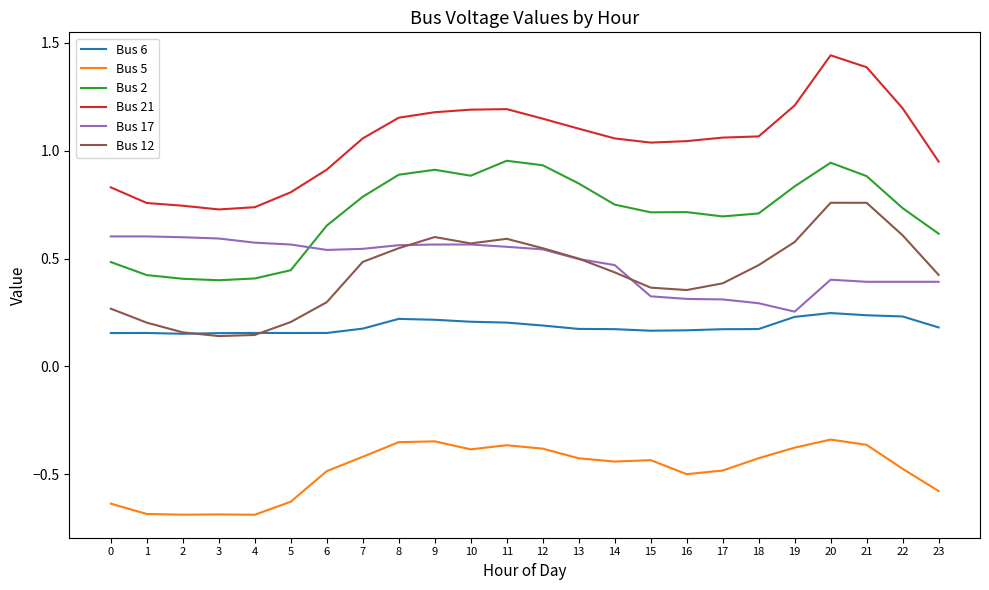

Which series has the widest spread of values?

Bus 21